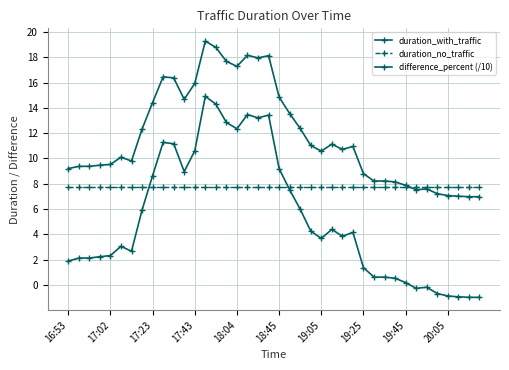

True or false: difference_percent (/10) has more than 2 interior local peaks.

True